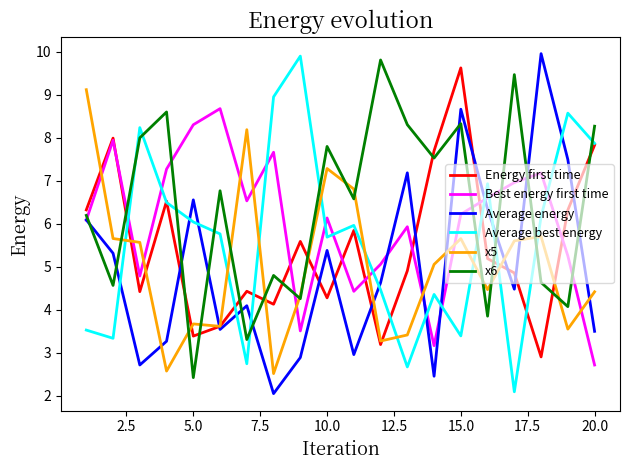

What is the greatest value displayed?

10.0